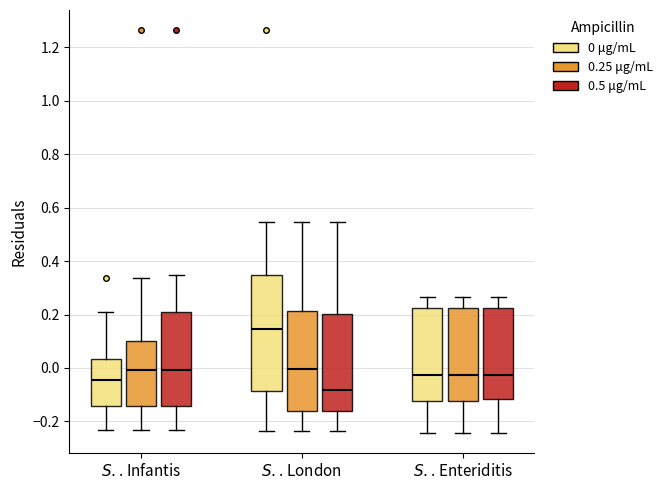

Which box is the tallest, from its lower edge to its upper edge?

$\it{S.}$. London (0 μg/mL)